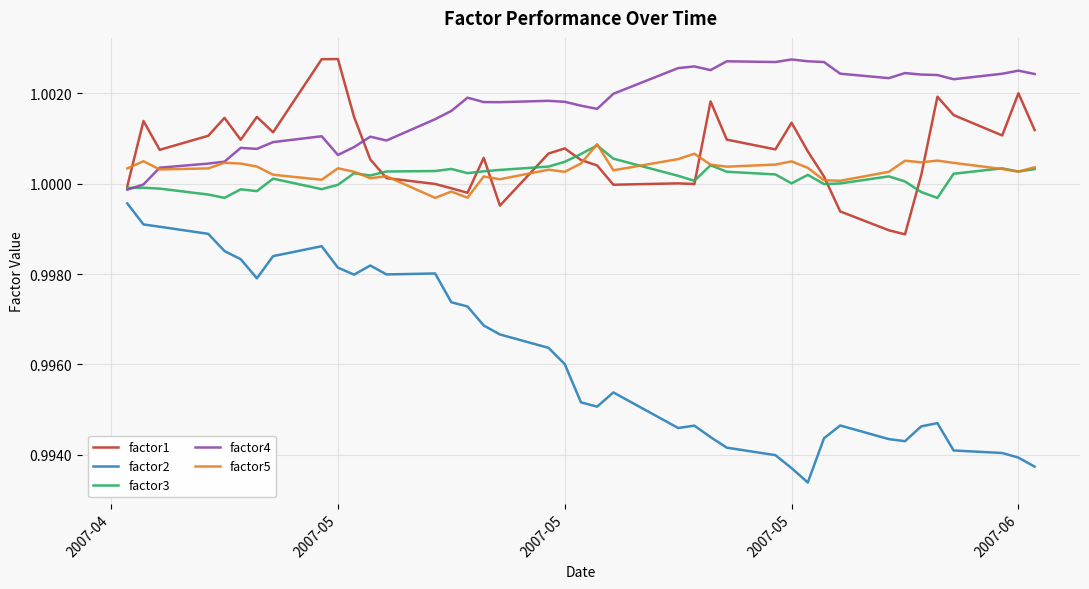

Which series has the largest range (max minus min)?

factor2